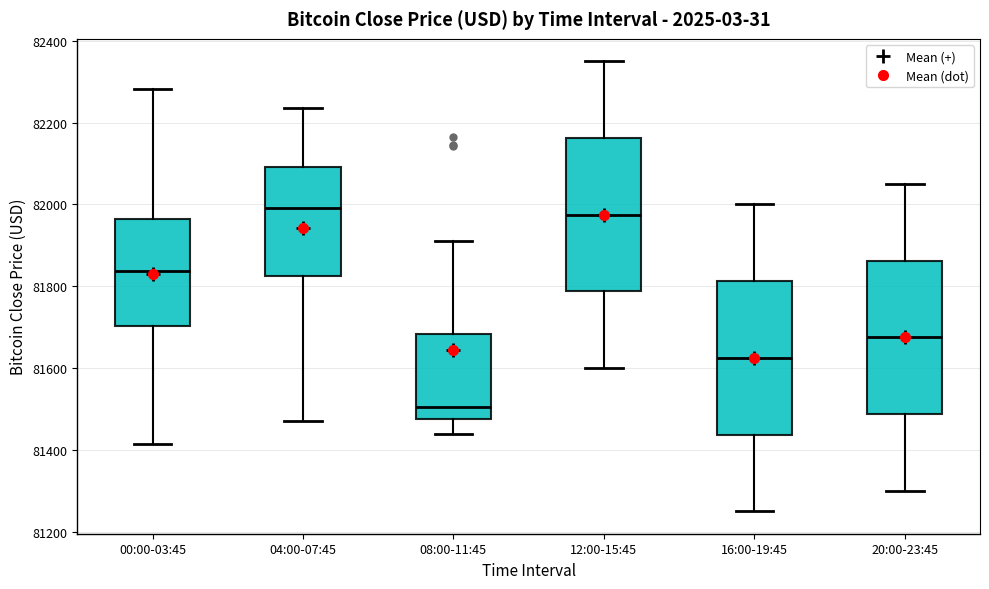

Where is the lower edge of the box for 20:00-23:45 on the y-axis? The values are not printed on the chart, so give them approximately, as read against the axis.

81480